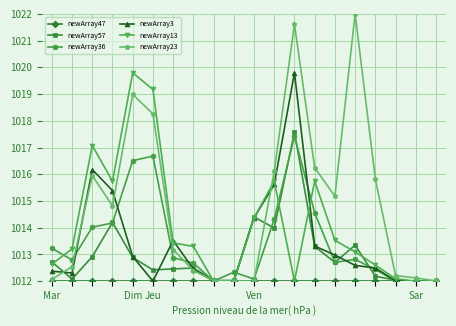

True or false: newArray57 has more than 2 interior local peaks.

True